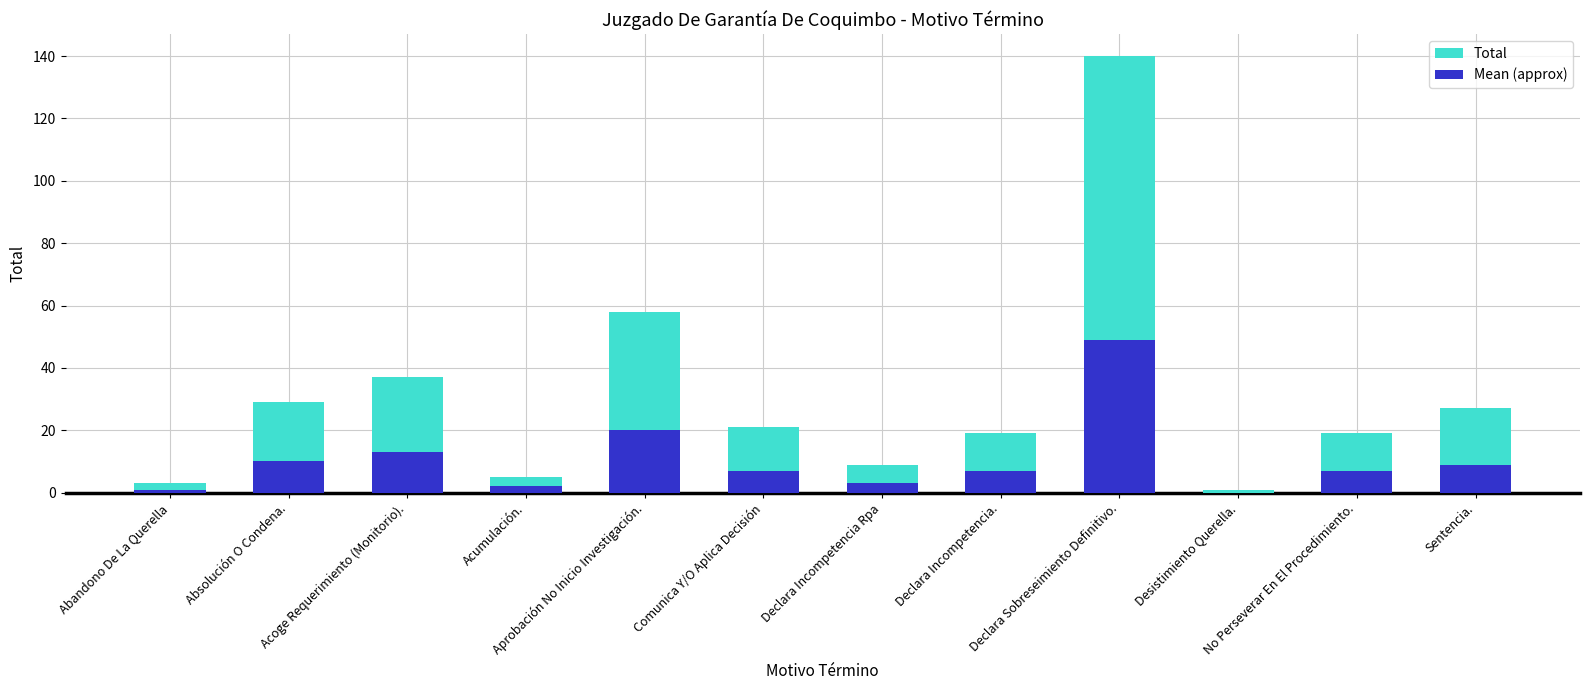

Which label corresponds to the largest value in the chart?

Declara Sobreseimiento Definitivo.